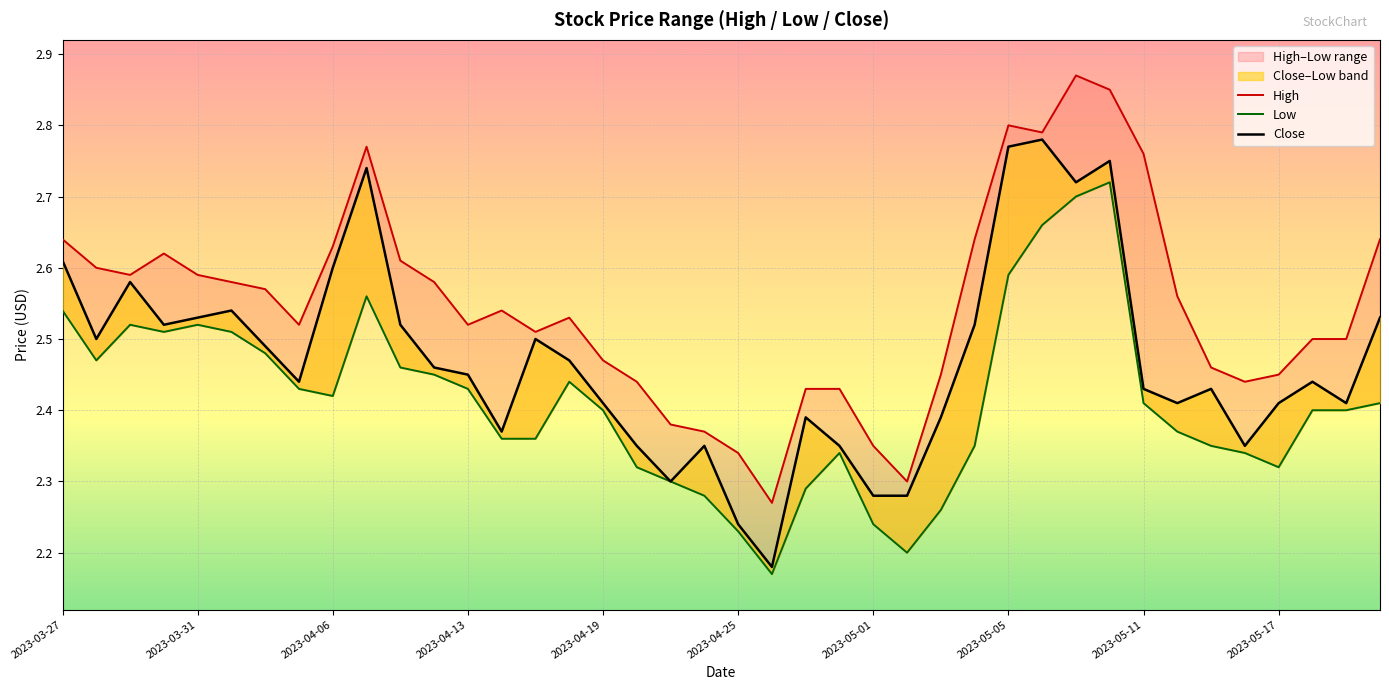

The Close series shows 4.2 at 2023-04-25. True or false?

False